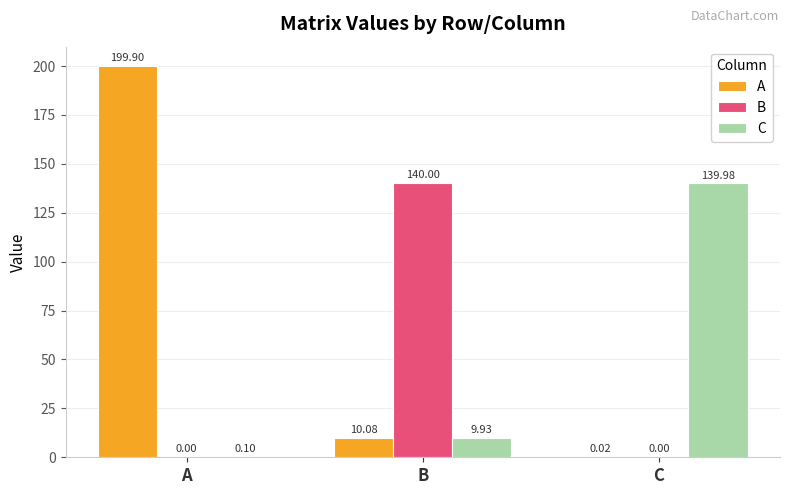

At which label is A closest to 99?

B